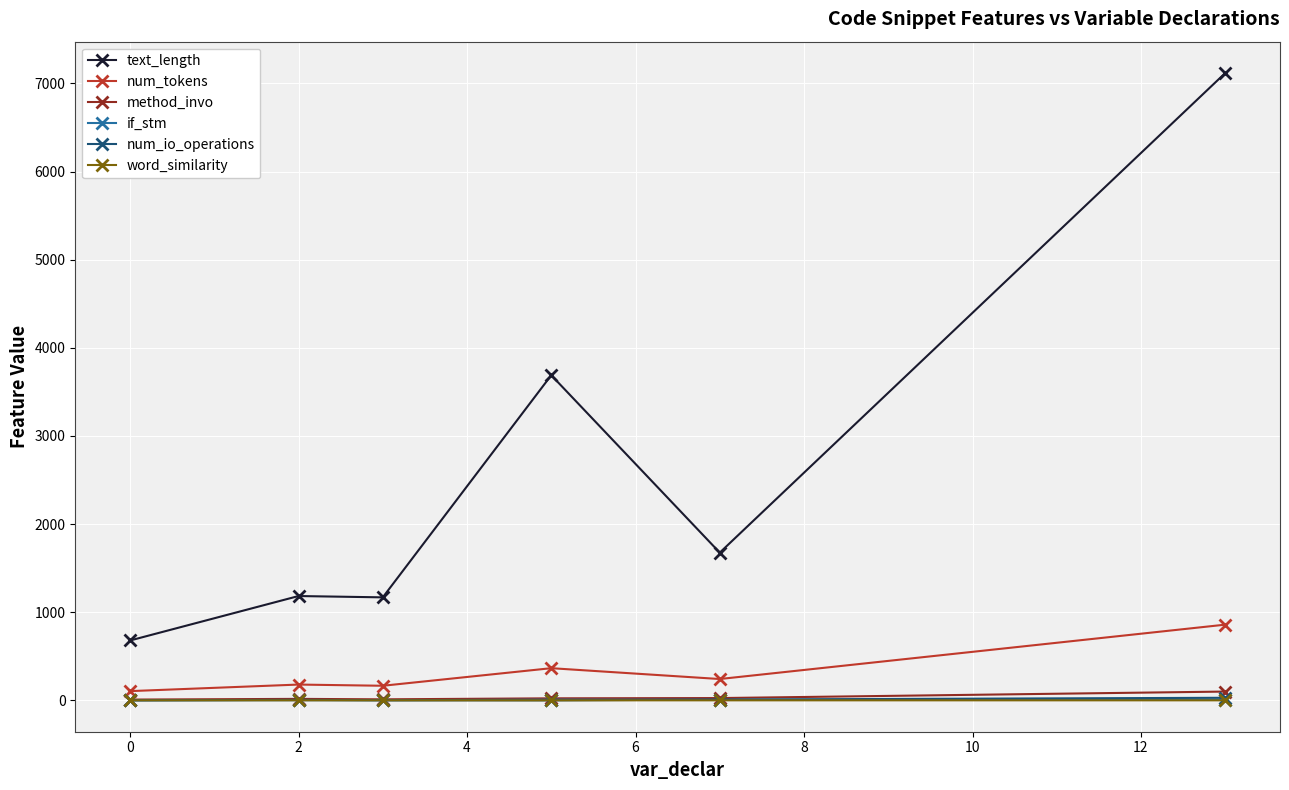

How many data points in num_io_operations are less than 6?

3